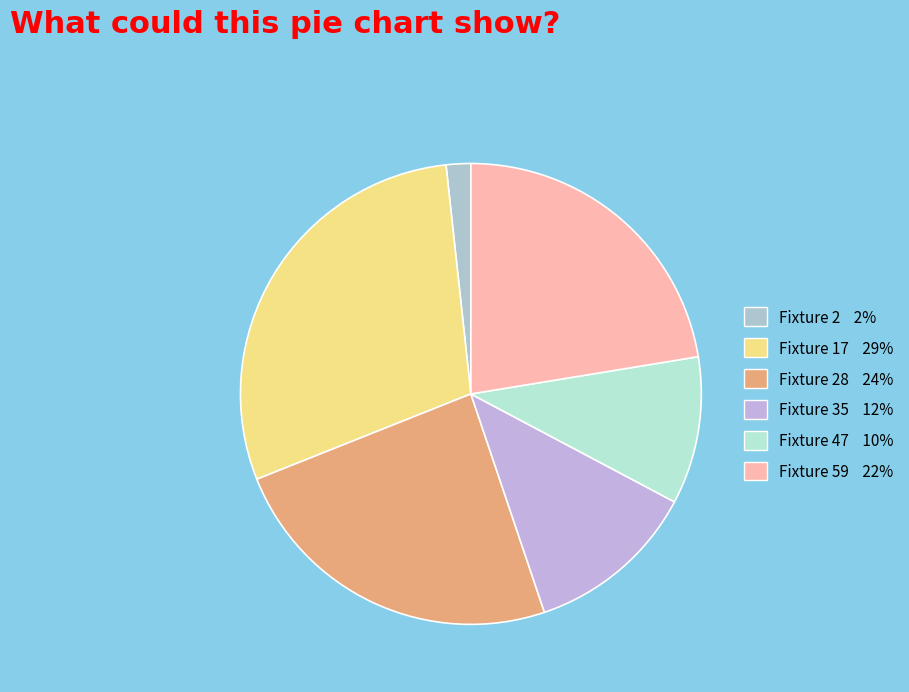

How many segments does this pie chart have?

6